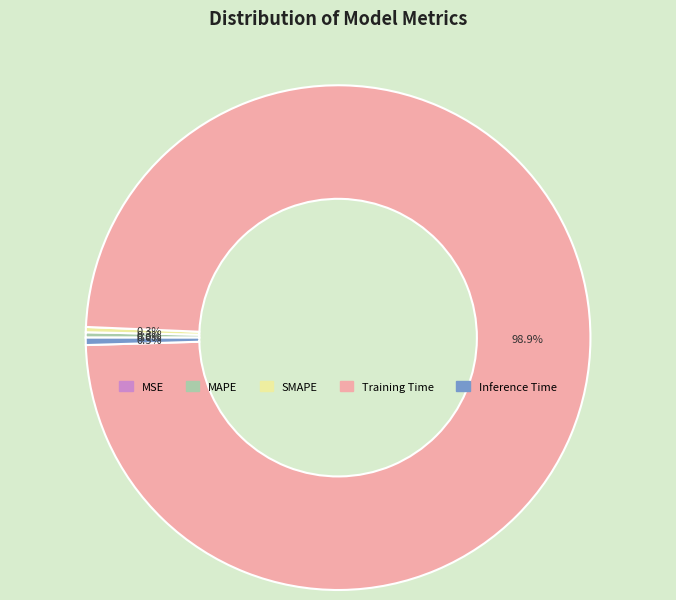

Is it true that MAPE is 0% of the pie?

True